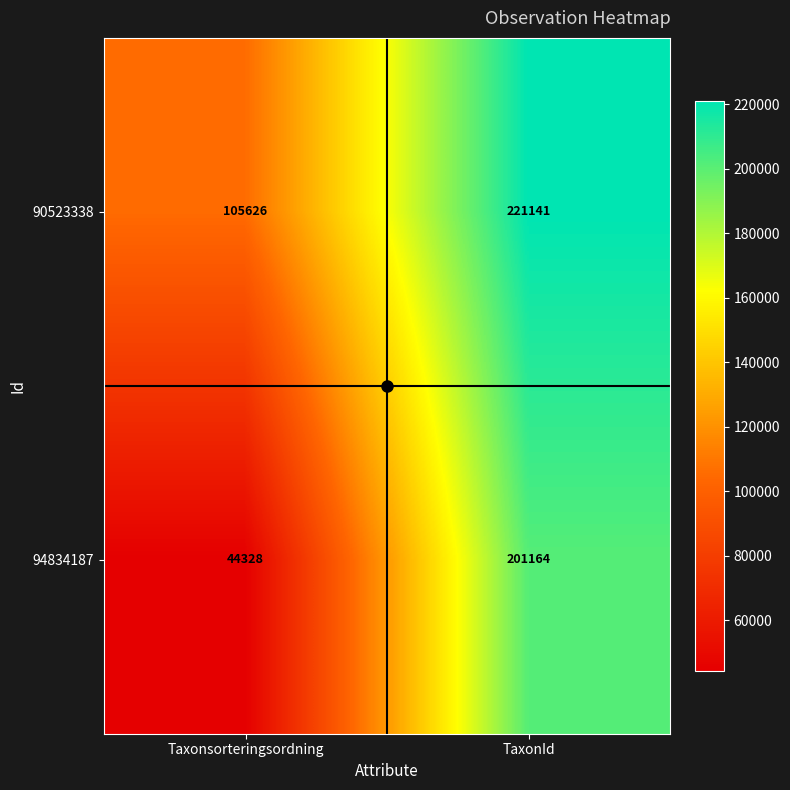

At which label is 90523338 closest to 163383?

Taxonsorteringsordning